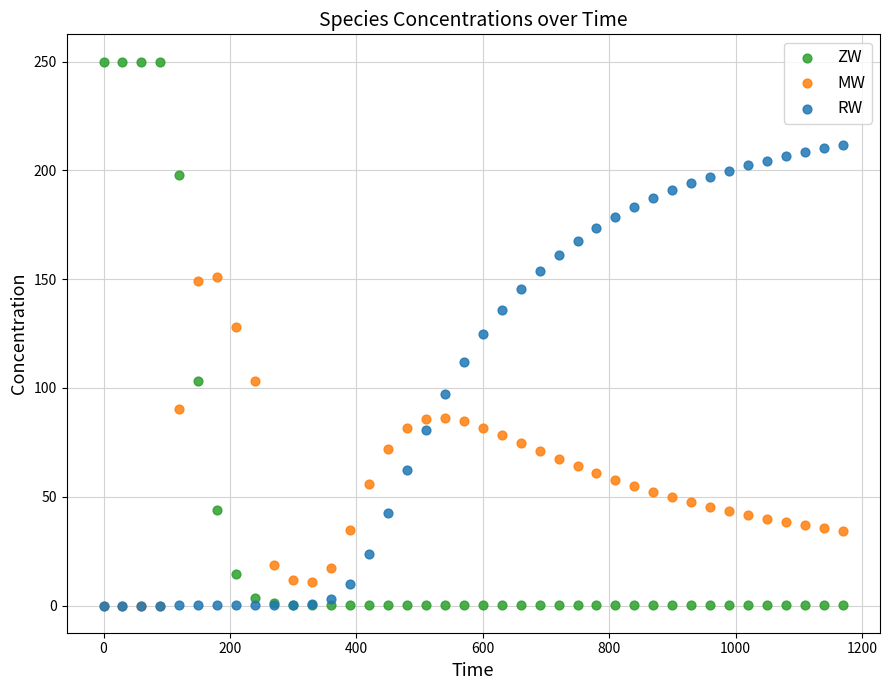

What are all the series names shown in the legend?

ZW, MW, RW